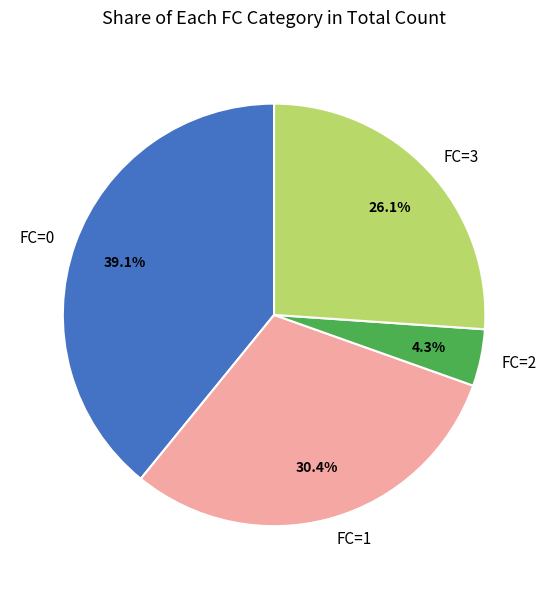

Rank the categories by value from highest to lowest.

FC=0, FC=1, FC=3, FC=2